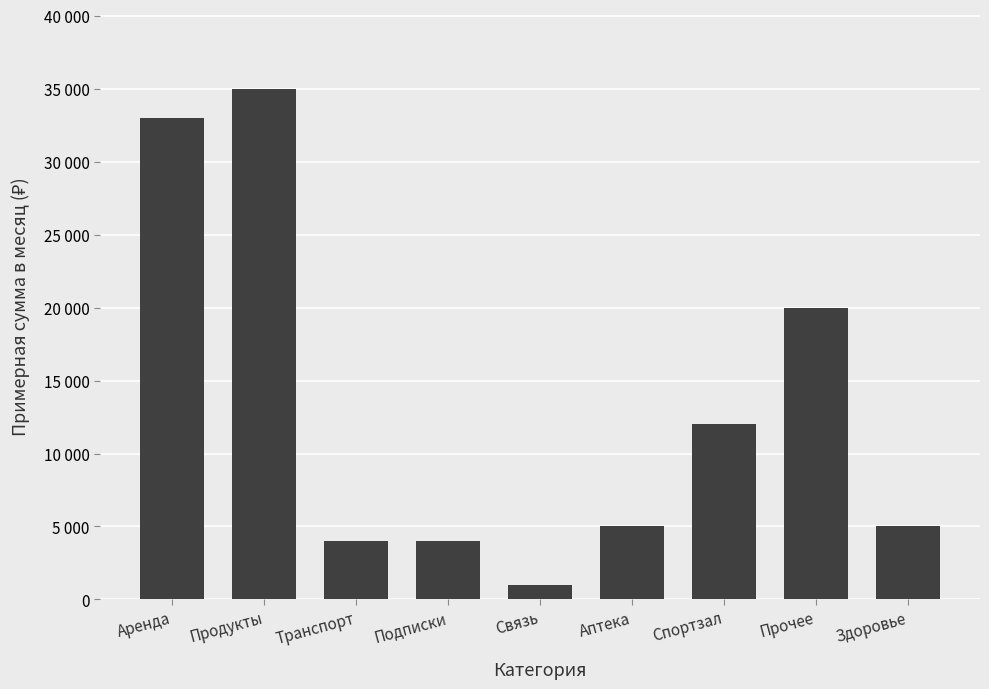

Are the bars horizontal?

No